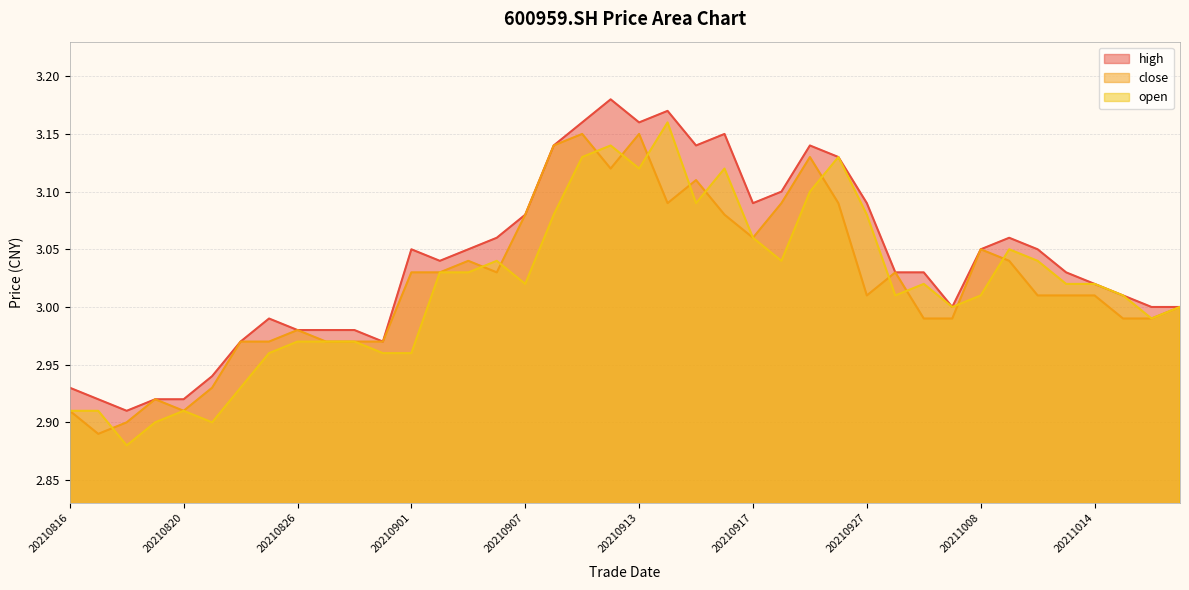

Which series has the largest total across all categories?

high